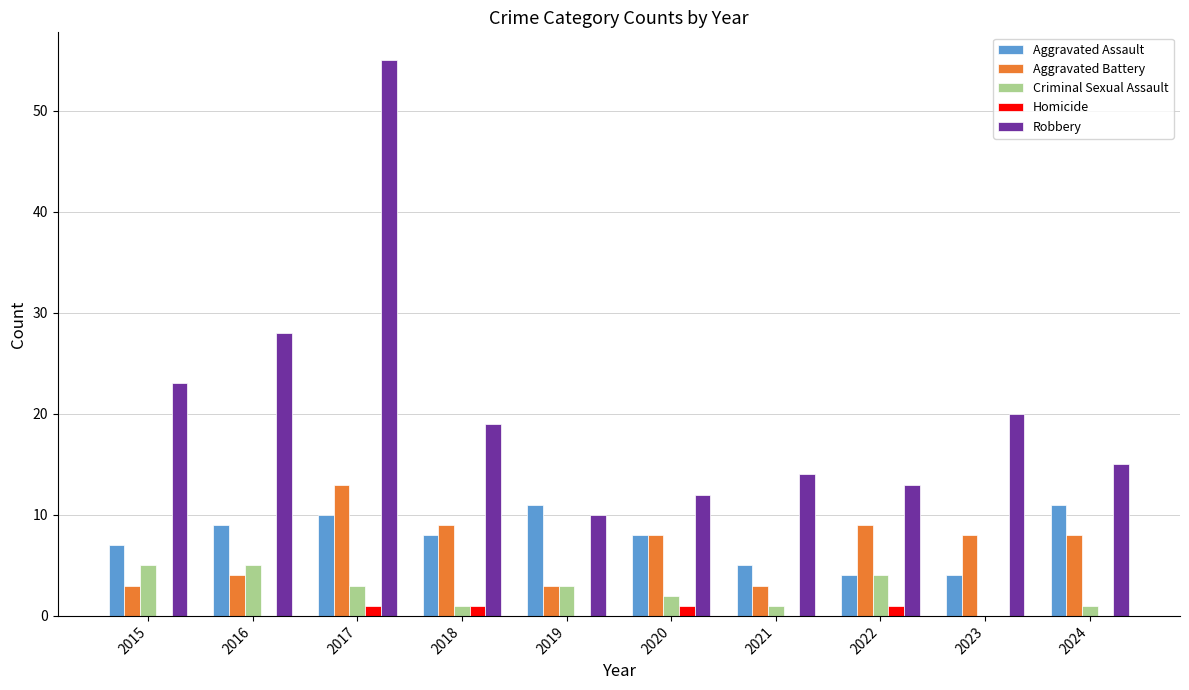

Which series changed the most between 2017 and 2018?

Robbery